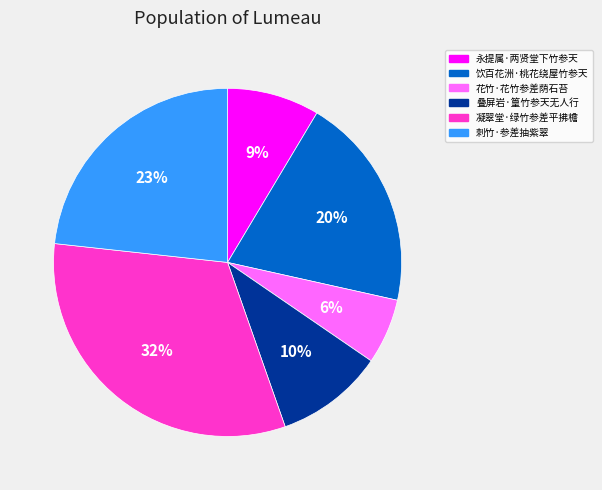

Which slice is the largest?

凝翠堂·绿竹参差平拂檐